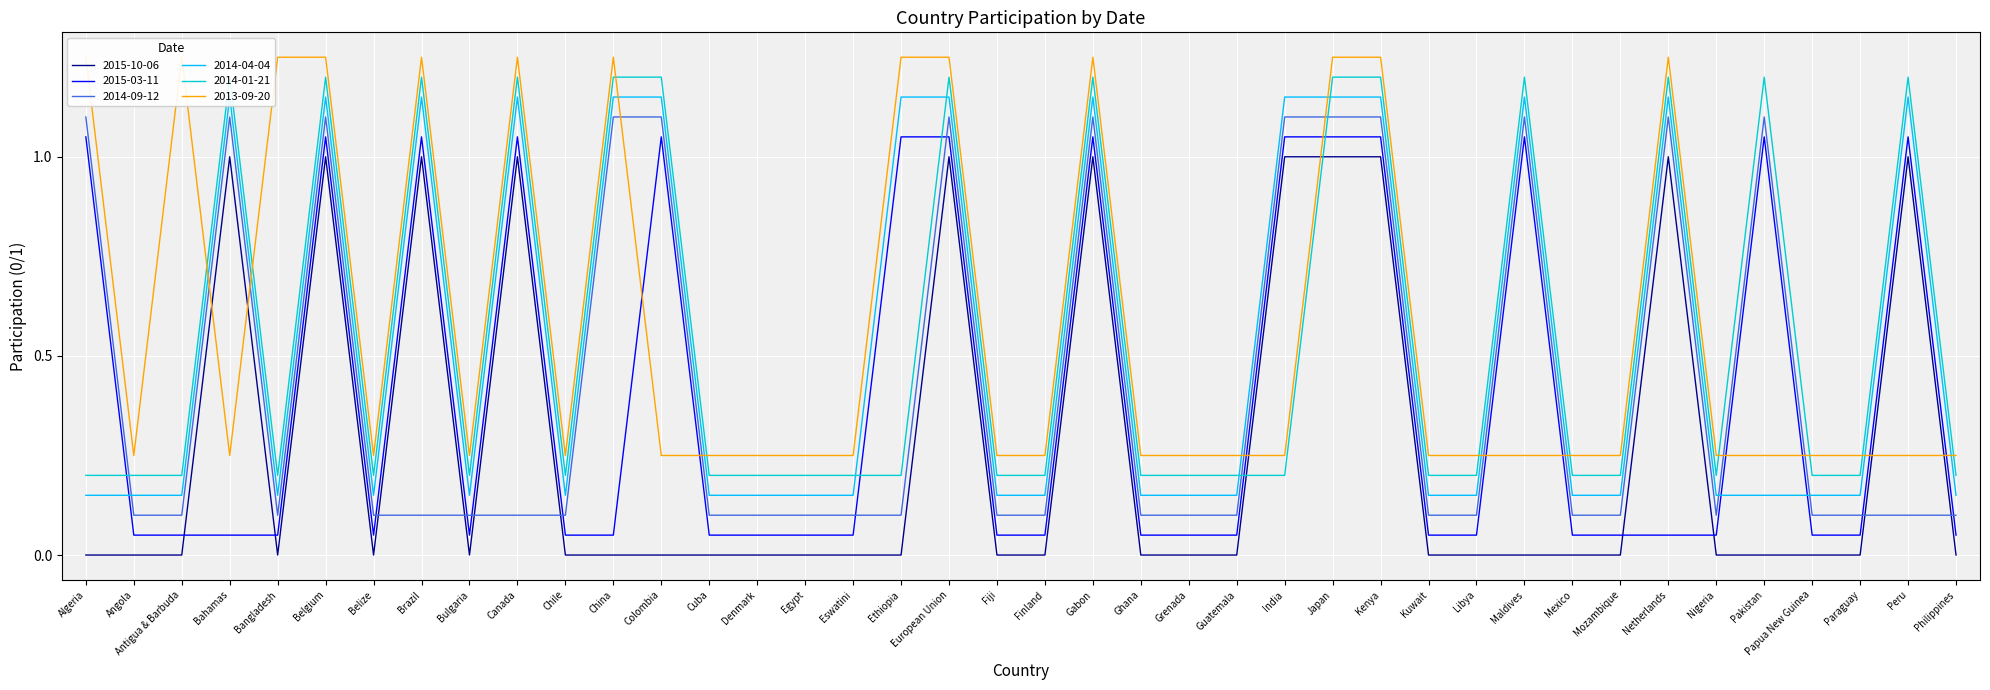

What is the total value across all series at Philippines?

0.8